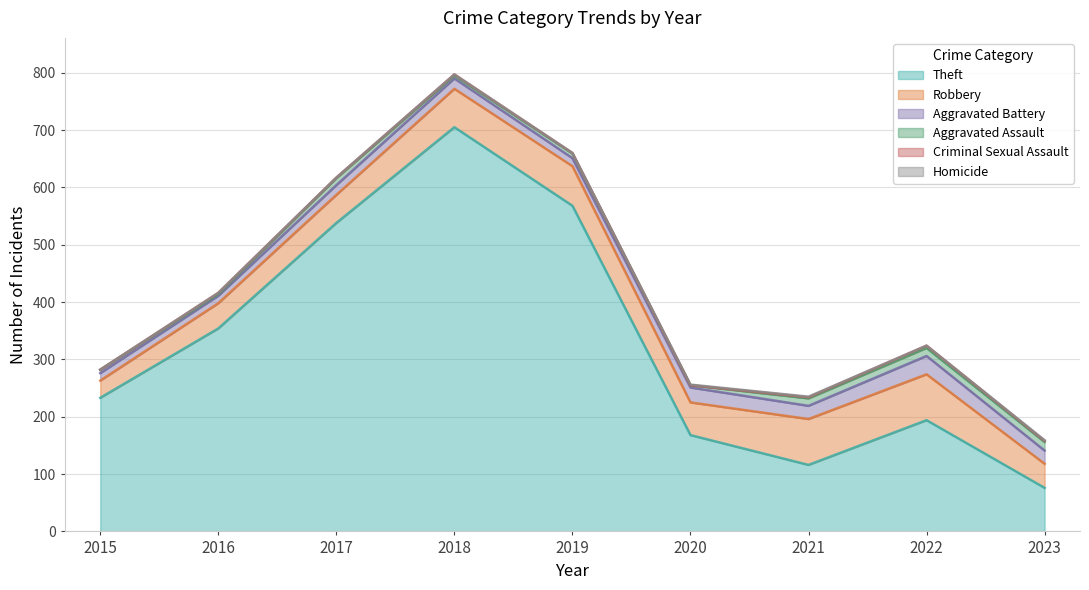

Between 2015 and 2017, which is larger?

2017